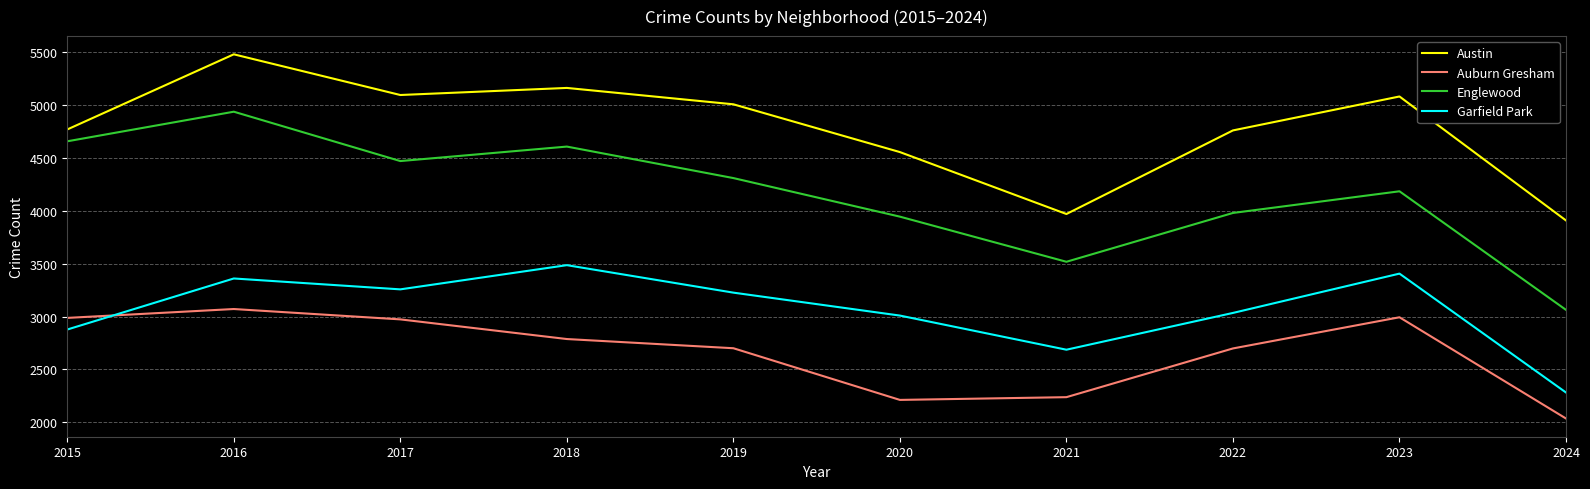

Between 2021 and 2024, which series saw the biggest shift?

Englewood